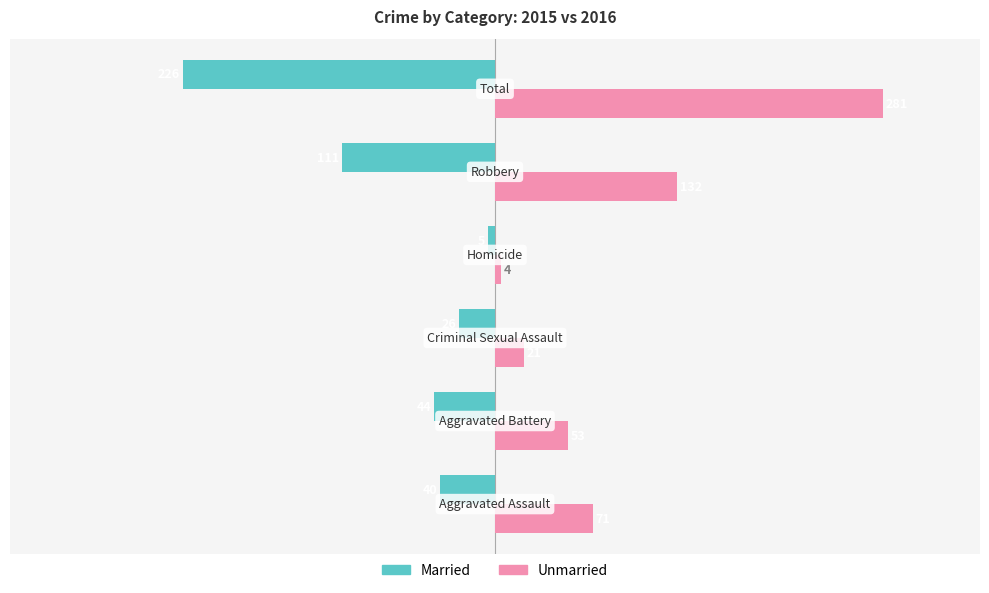

Rank the series by their average value, from highest to lowest.

Unmarried, Married